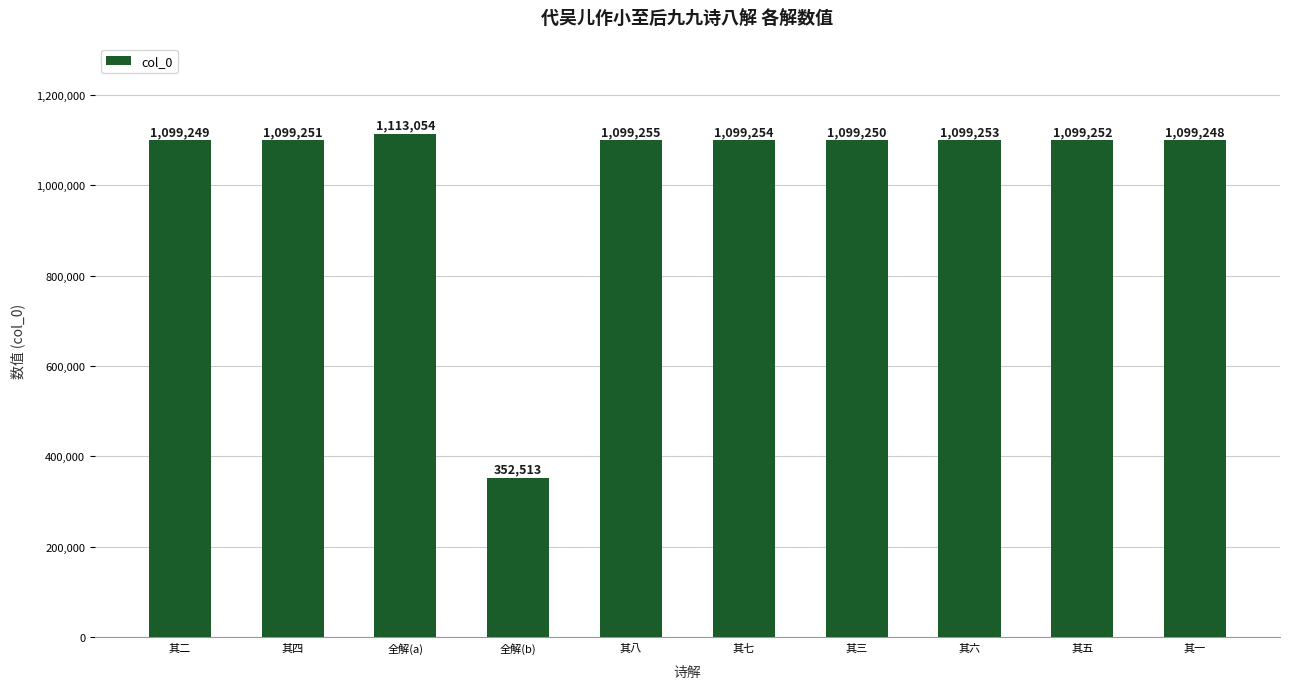

The chart shows a value of 1099255 at 其八. True or false?

True